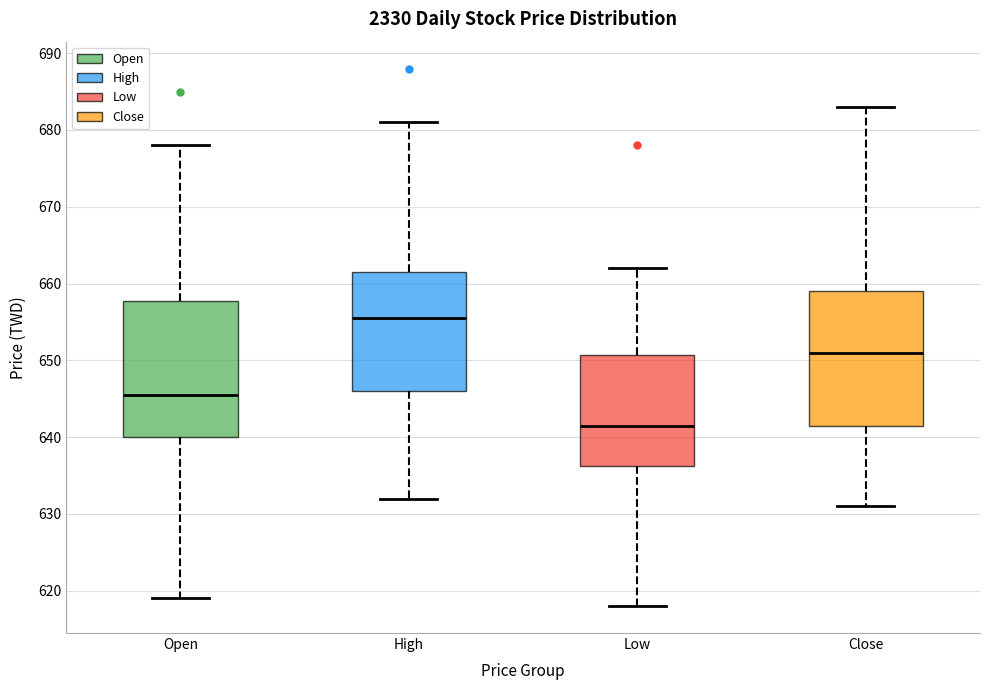

Reading left to right, read every box against the y-axis: the position of its median line, the range the box covers, and the ends of its whiskers. The values are not printed on the chart, so give them approximately, as read against the axis.

Open: median 646, box 640 to 658, whiskers 619 to 678
High: median 656, box 646 to 662, whiskers 632 to 681
Low: median 642, box 636 to 651, whiskers 618 to 662
Close: median 651, box 642 to 659, whiskers 631 to 683